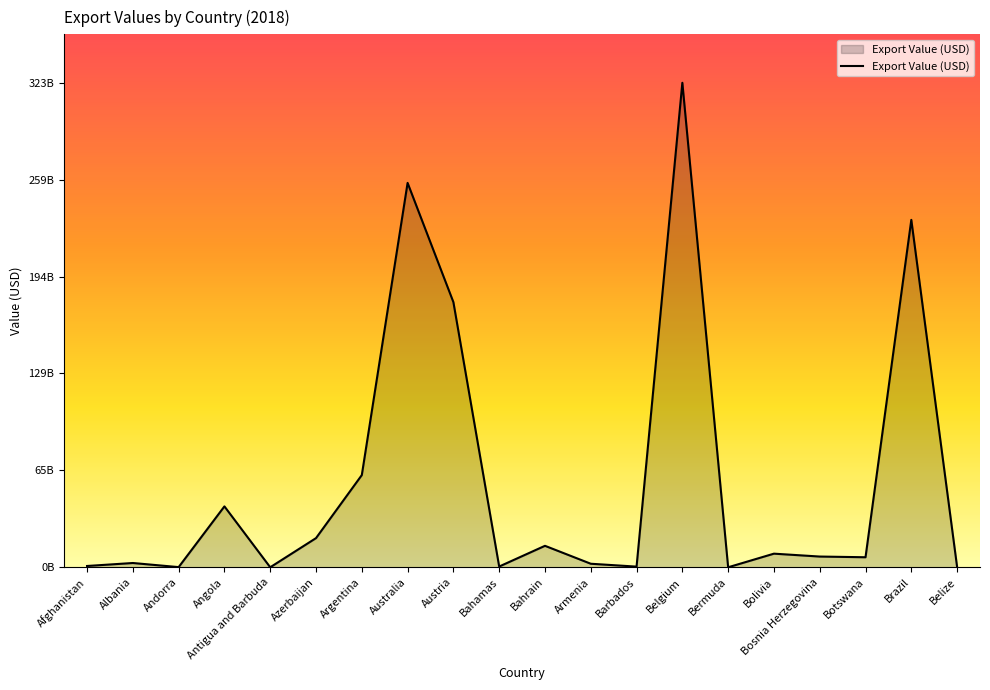

What is the smallest value displayed?

22912424.5